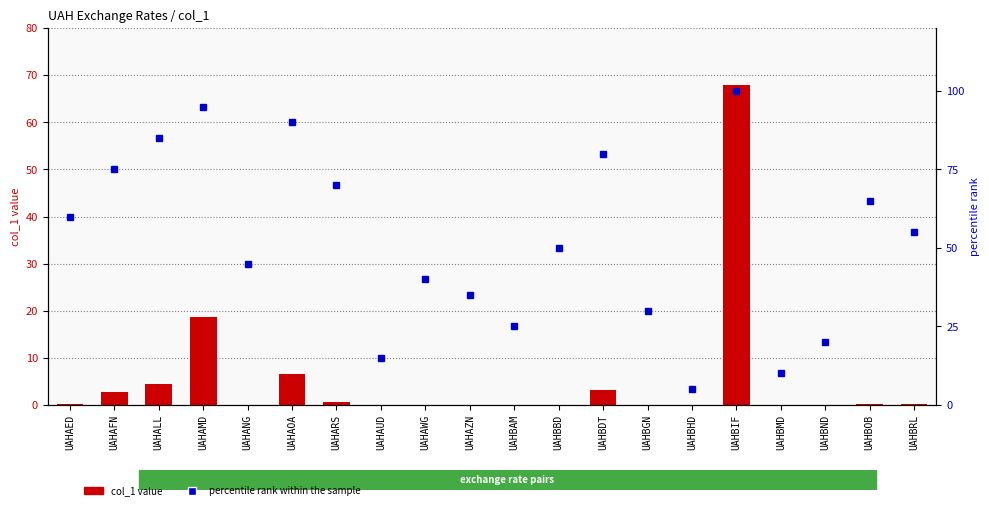

Rank the series by their maximum value, from highest to lowest.

percentile rank within the sample, col_1 value